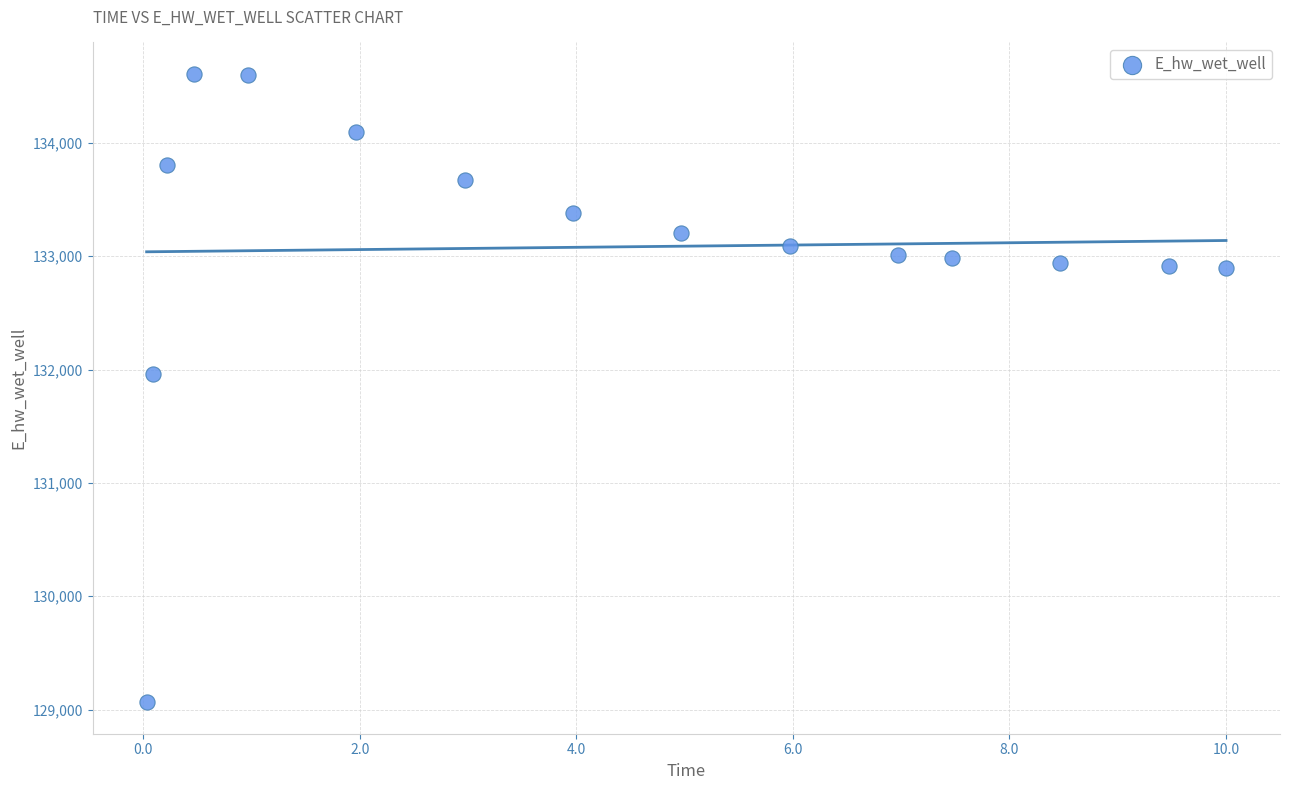

What Y value in the scatter plot is closest to 131836?

131957.3